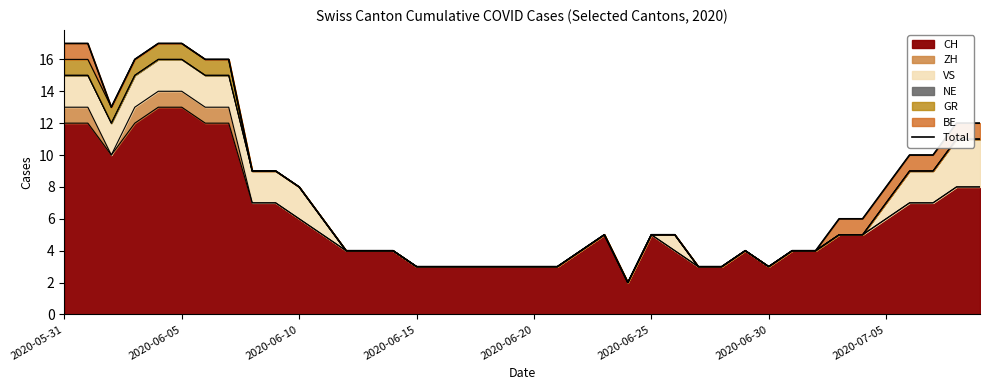

Reading right to left, extract all data points from this chart.

12	12	10	10	8	6	6	4	4	3	4	3	3	5	5	2	5	4	3	3	3	3	3	3	3	4	4	4	6	8	9	9	16	16	17	17	16	13	17	17